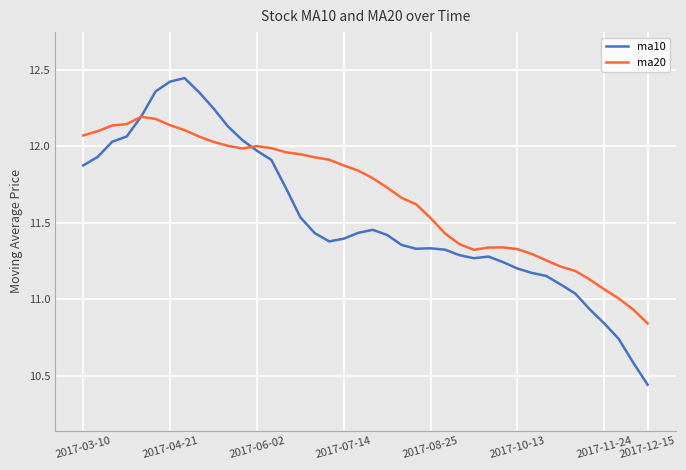

Rank the series by their average value, from highest to lowest.

ma20, ma10